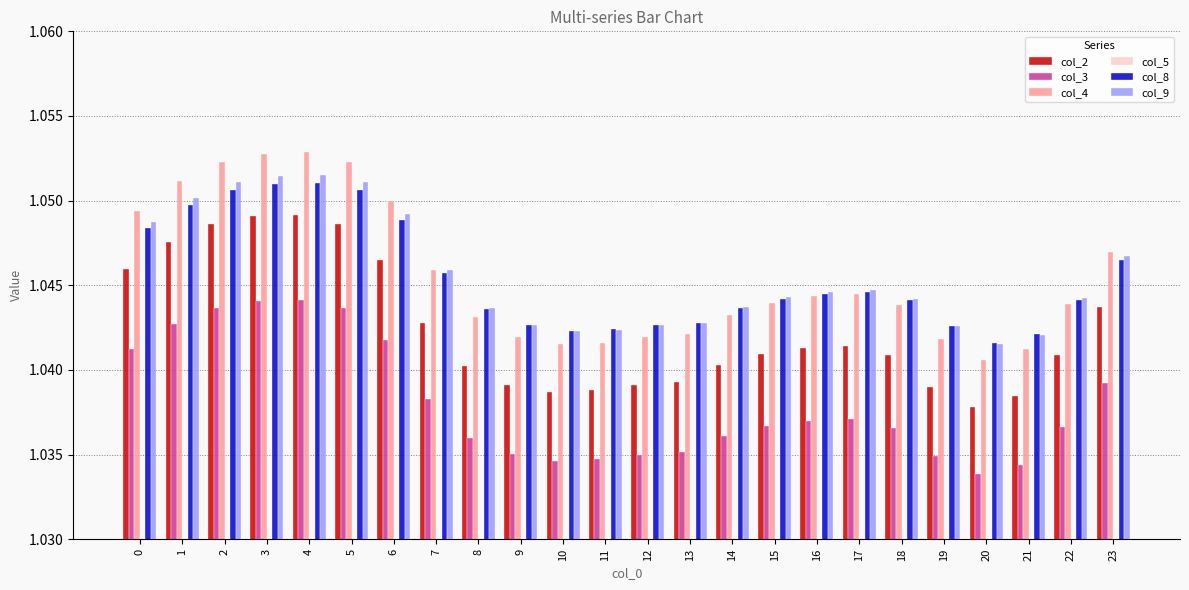

What is the maximum value for col_9?

1.1